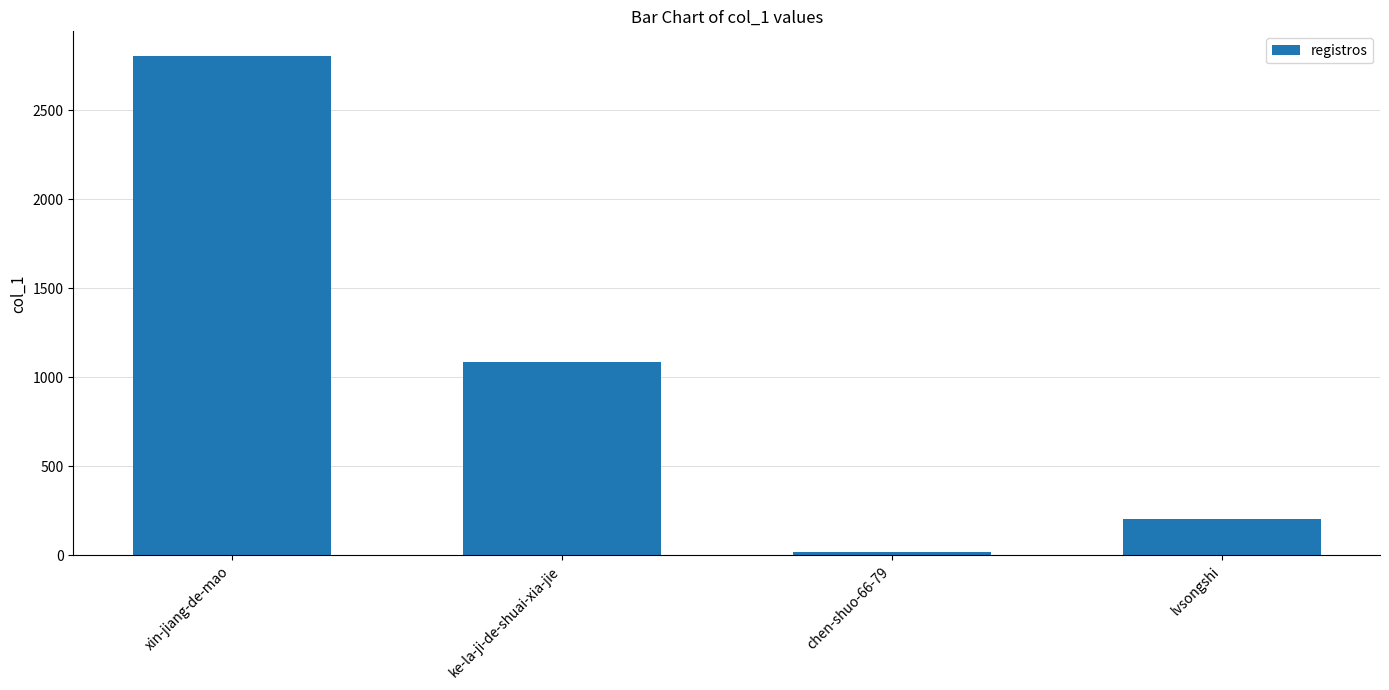

Reading left to right, extract all data points from this chart.

2803	1086	19	207